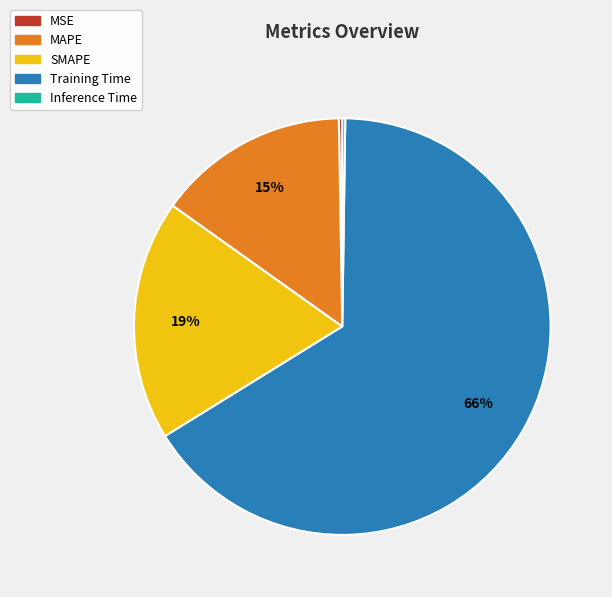

Which category accounts for the majority?

Training Time